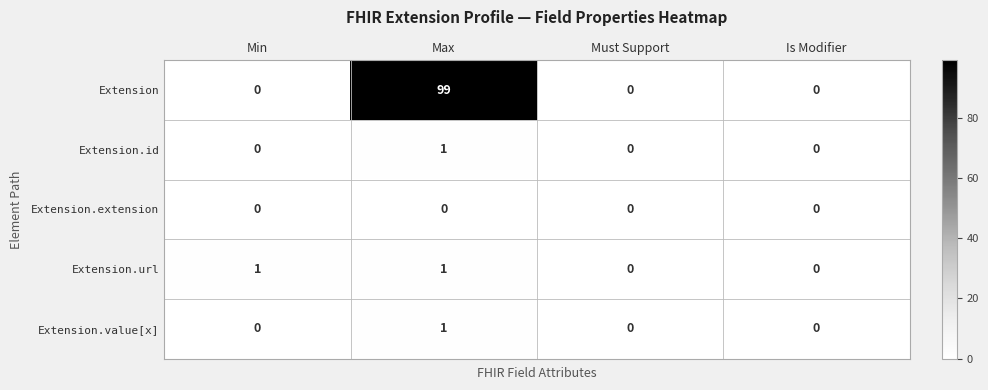

How many data points does each series have?

4